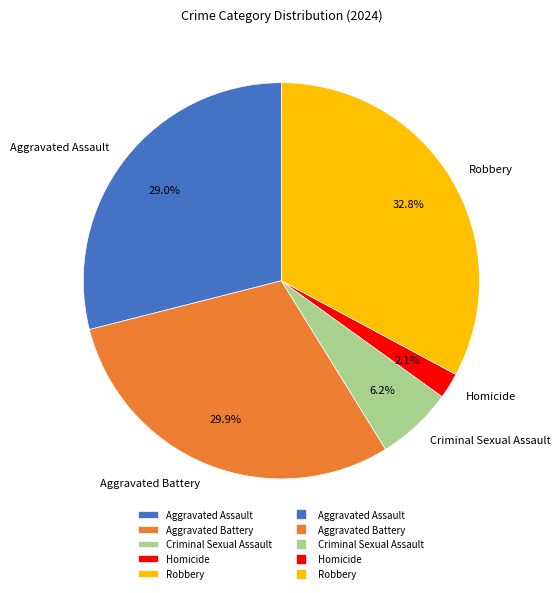

Between Criminal Sexual Assault and Homicide, which is larger?

Criminal Sexual Assault